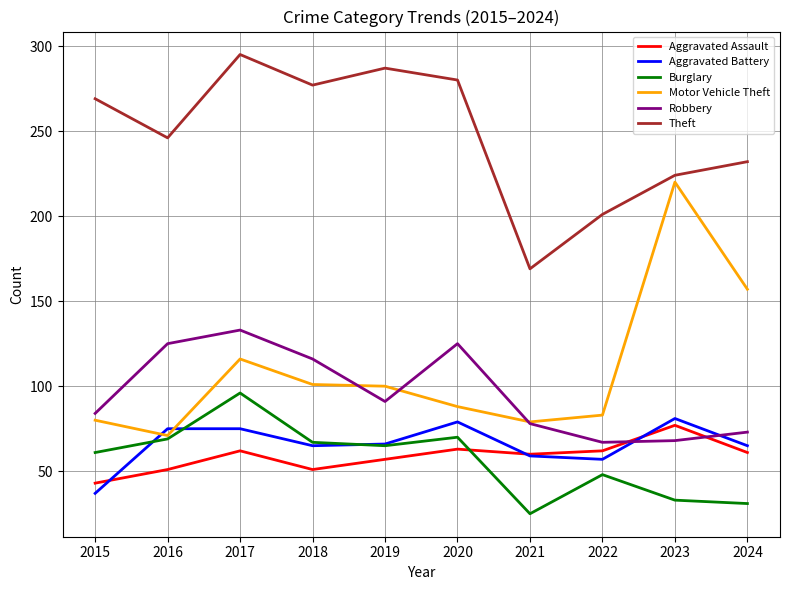

The Aggravated Assault series shows 62 at 2022. True or false?

True